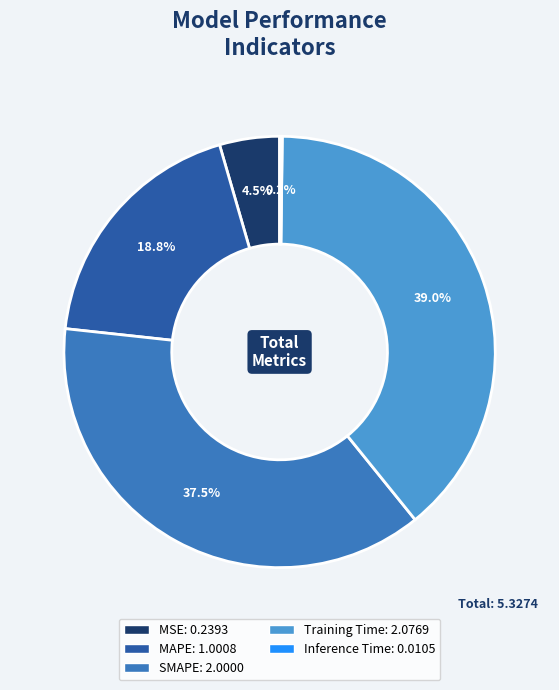

Is there any slice that represents more than half of the pie?

No